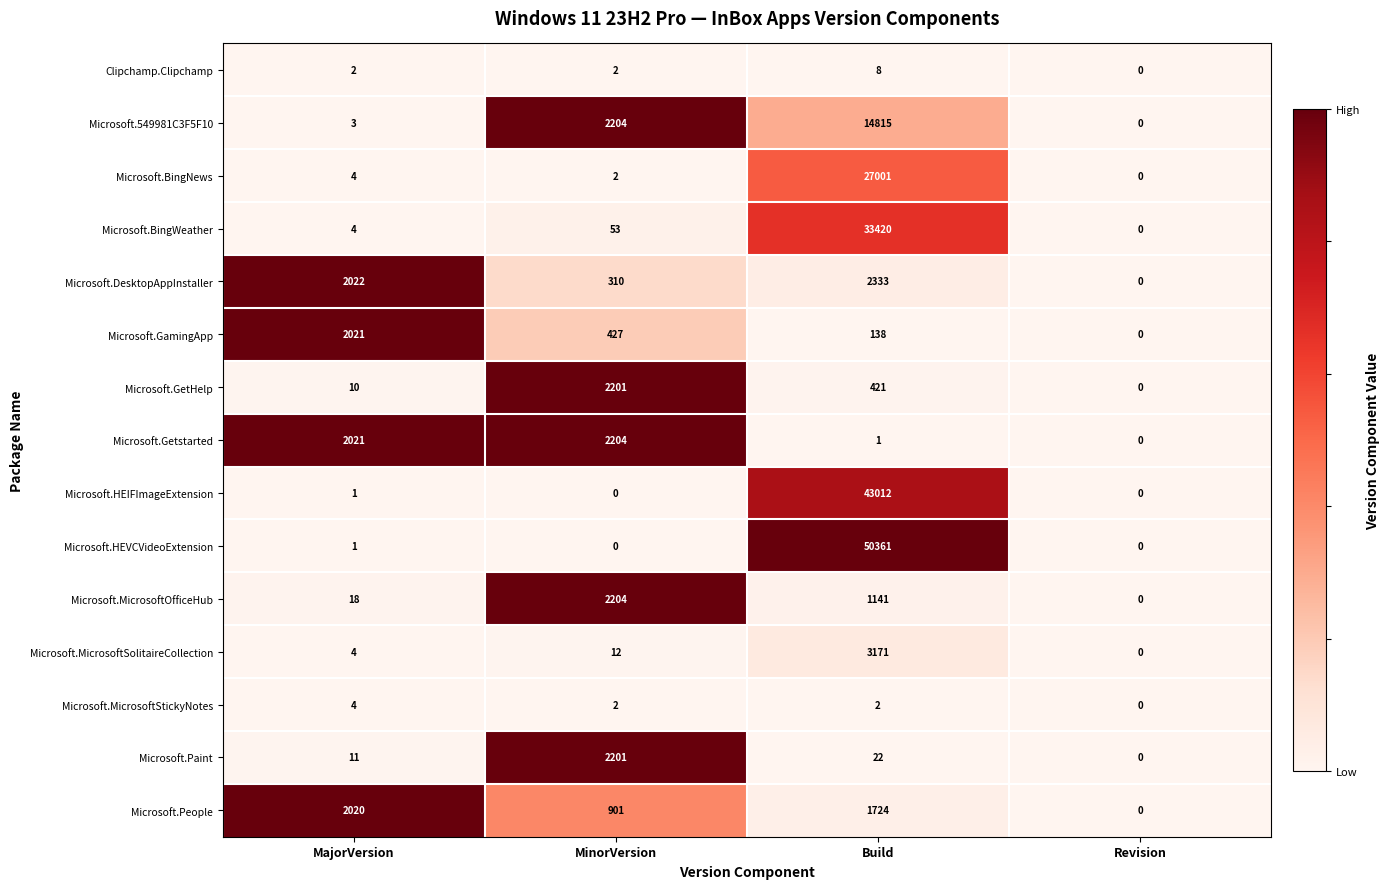

What is the maximum value for Microsoft.Getstarted?

2204